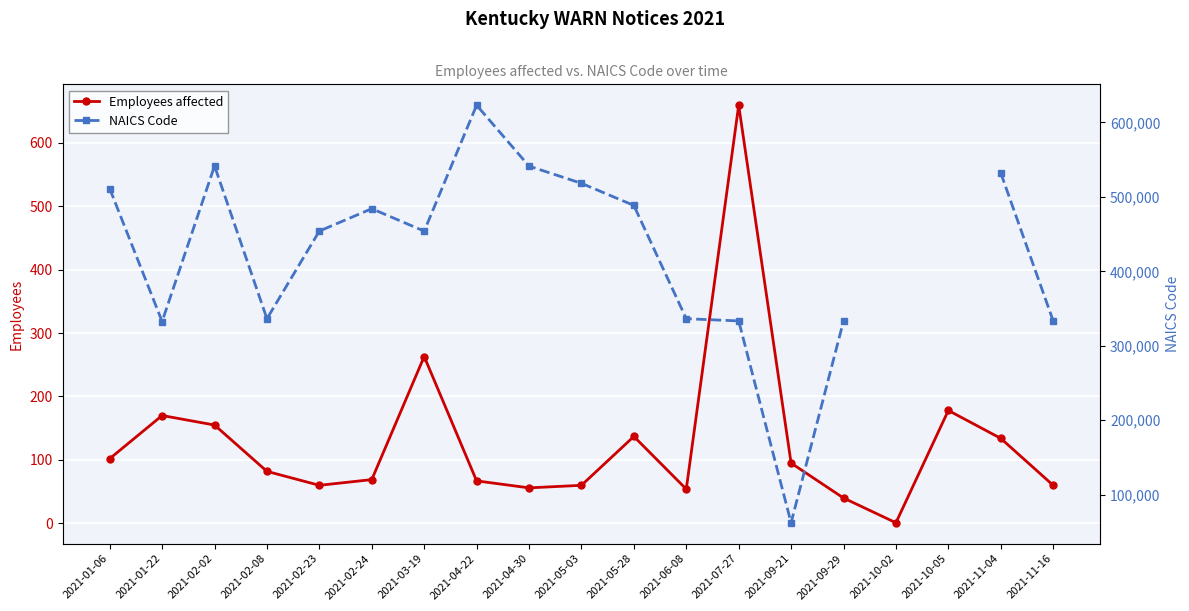

Which series has the largest total across all categories?

Employees affected